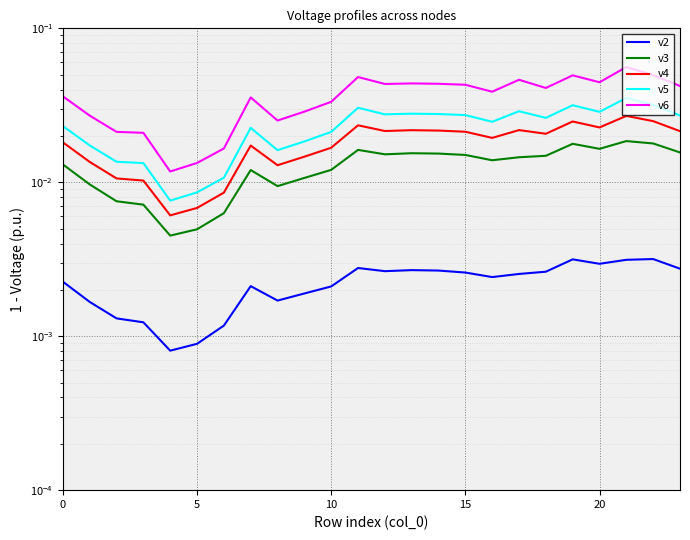

True or false: v3 and v5 cross at least once.

False